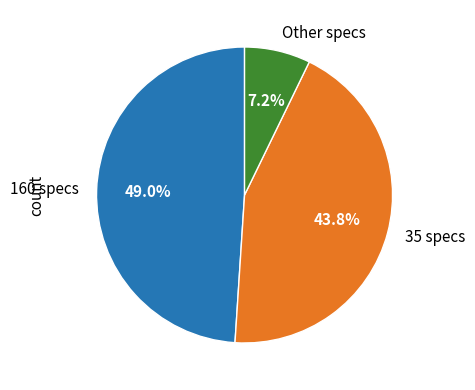

Approximately how many times larger is the value at 35 specs compared to Other specs?

6.1